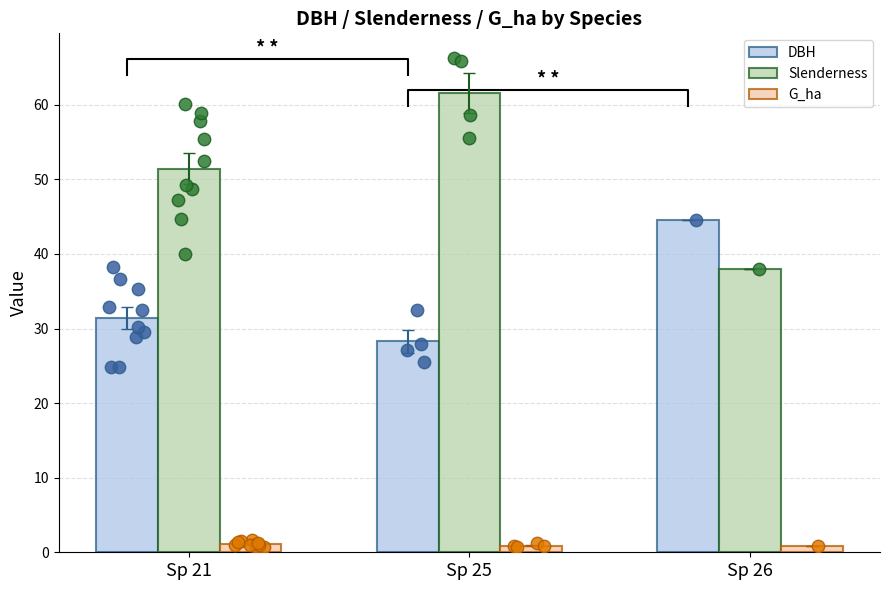

What is the total value across all series at Sp 26?

83.3